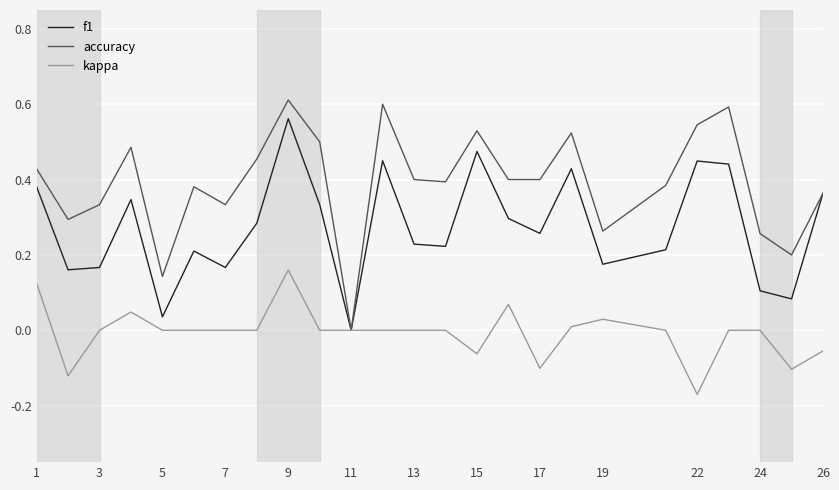

Rank the series by their average value, from lowest to highest.

kappa, f1, accuracy